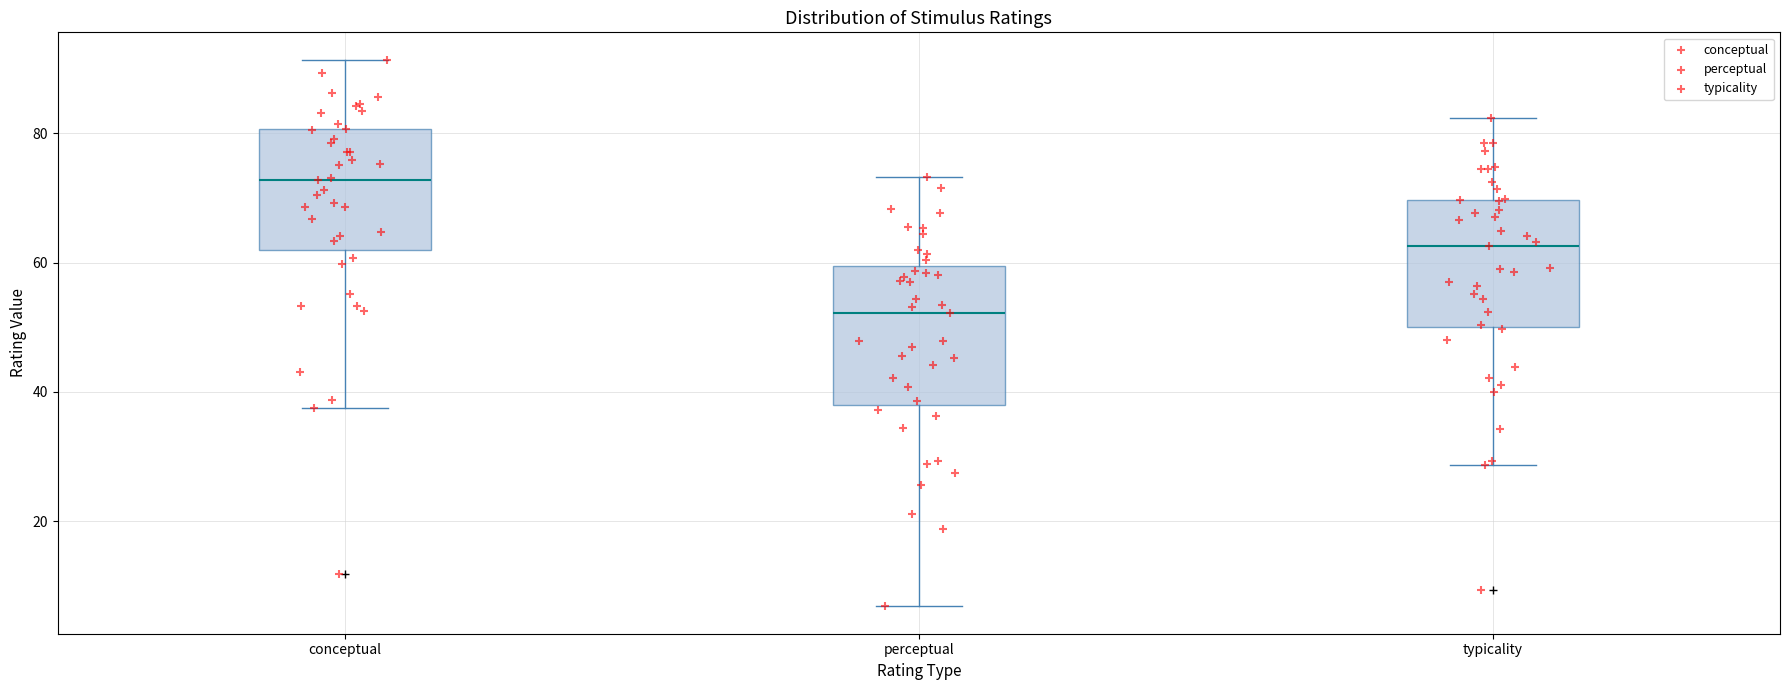

Reading left to right, read every box against the y-axis: the position of its median line, the range the box covers, and the ends of its whiskers. The values are not printed on the chart, so give them approximately, as read against the axis.

conceptual: median 72, box 62 to 80, whiskers 38 to 92
perceptual: median 52, box 38 to 60, whiskers 6 to 74
typicality: median 62, box 50 to 70, whiskers 28 to 82